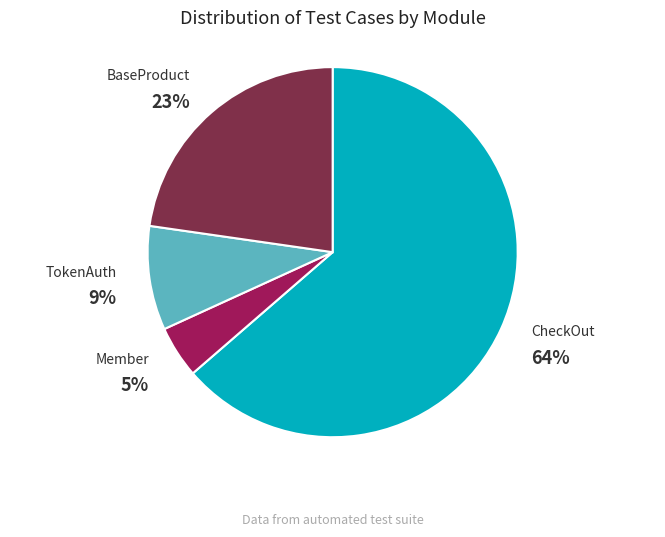

To the nearest percent, what is the average slice percentage?

25%